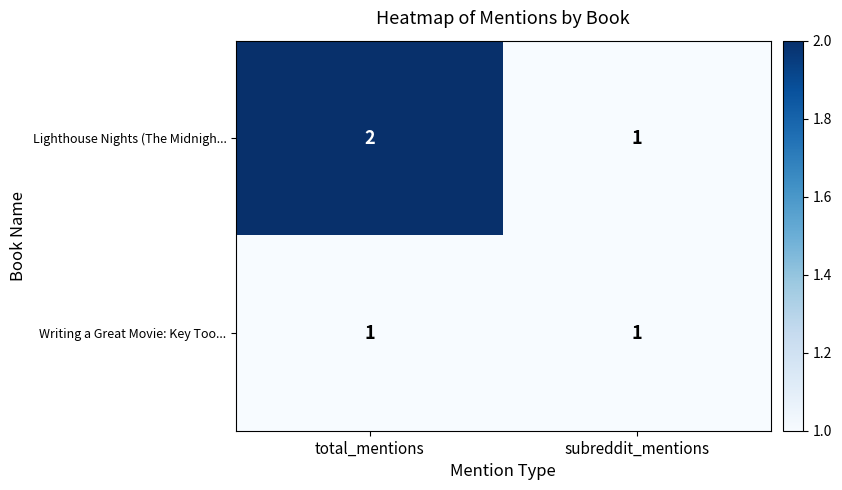

The Lighthouse Nights (The Midnigh... series shows 3 at total_mentions. True or false?

False